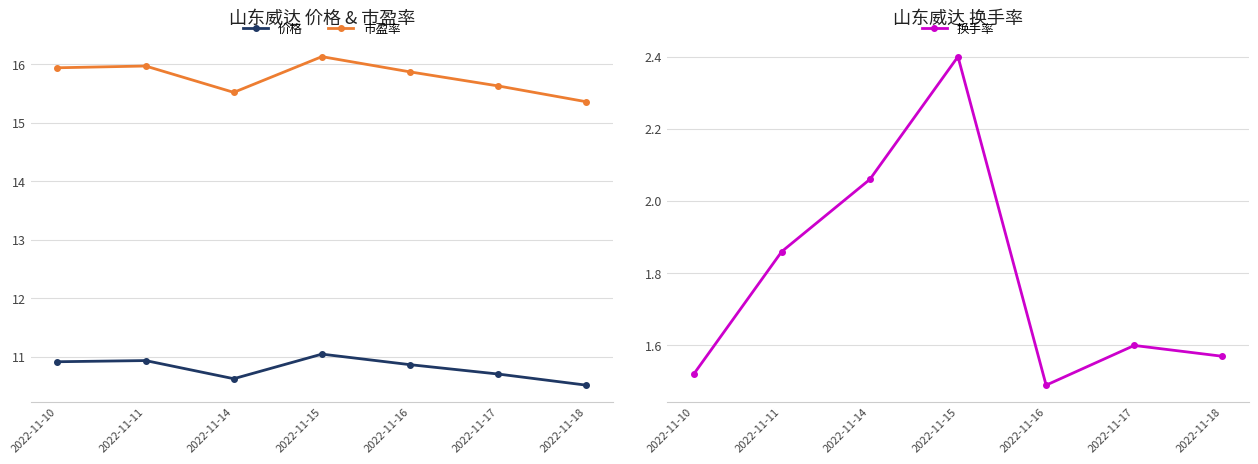

Is this an area chart (filled region under the line)?

No